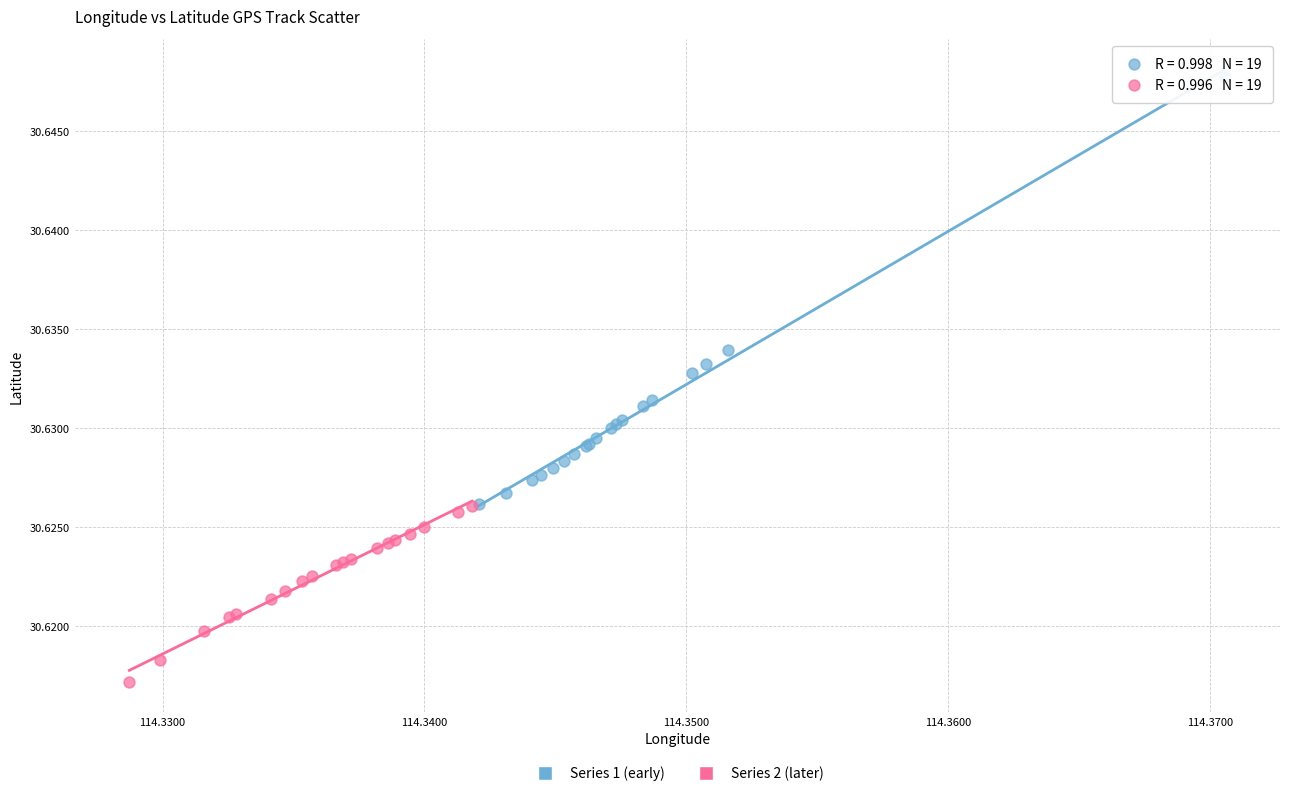

Which series has the largest Y range (max minus min)?

Series 1 (early)